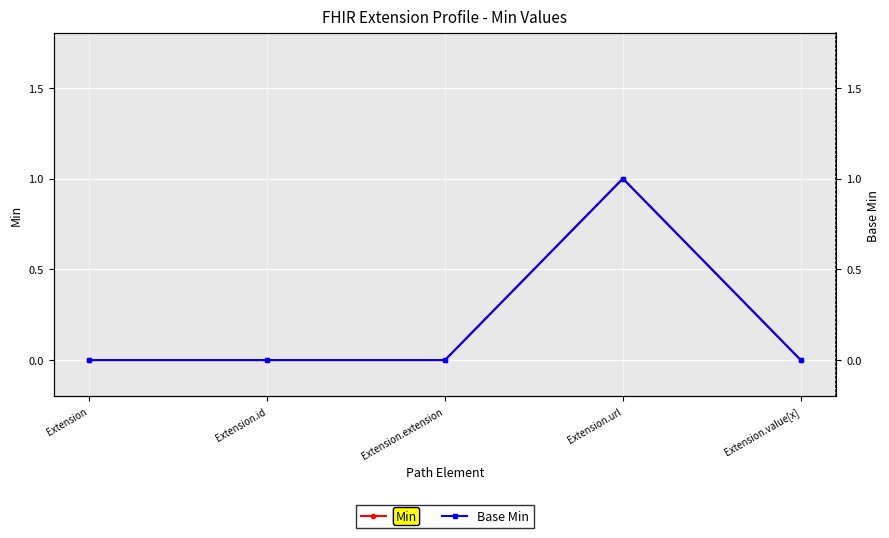

Reading left to right, list all the values displayed in this chart.

Min: Extension=0	Extension.id=0	Extension.extension=0	Extension.url=1	Extension.value[x]=0
Base Min: Extension=0	Extension.id=0	Extension.extension=0	Extension.url=1	Extension.value[x]=0